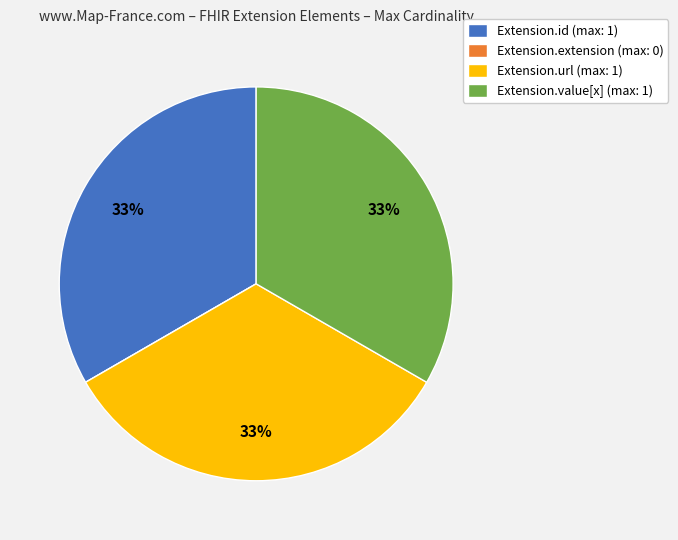

Is there a majority slice in this chart?

No